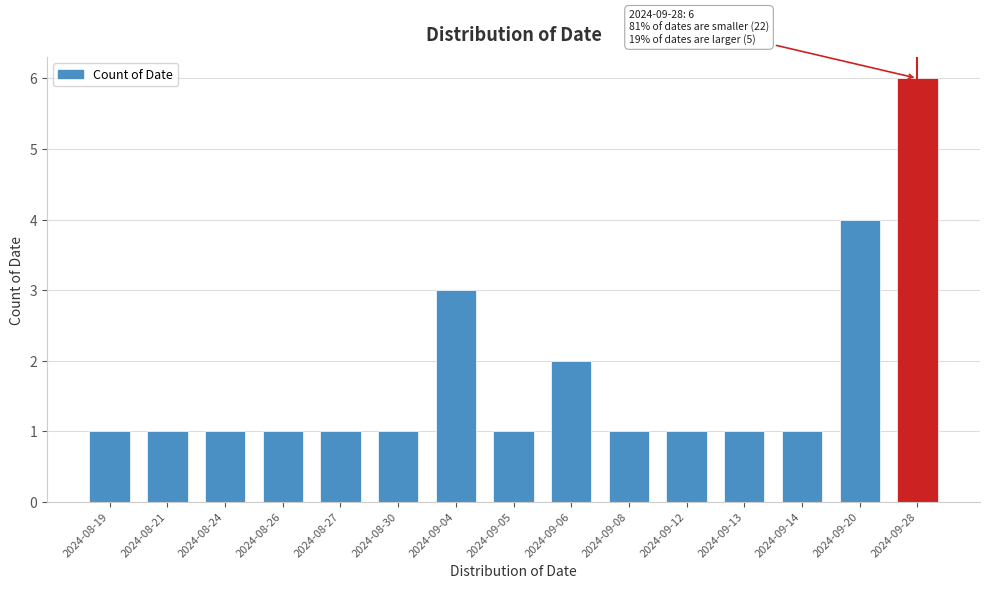

Reading right to left, transcribe all the data shown in this chart.

6	4	1	1	1	1	2	1	3	1	1	1	1	1	1